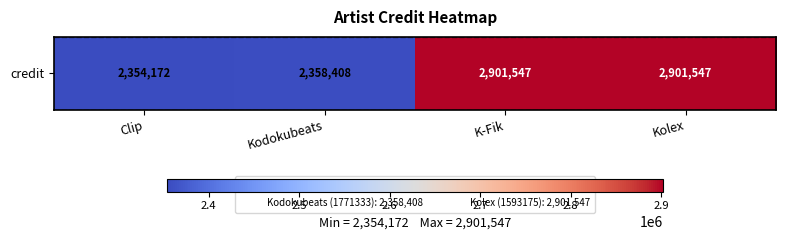

What is the change in value from Clip to Kodokubeats?

+4236